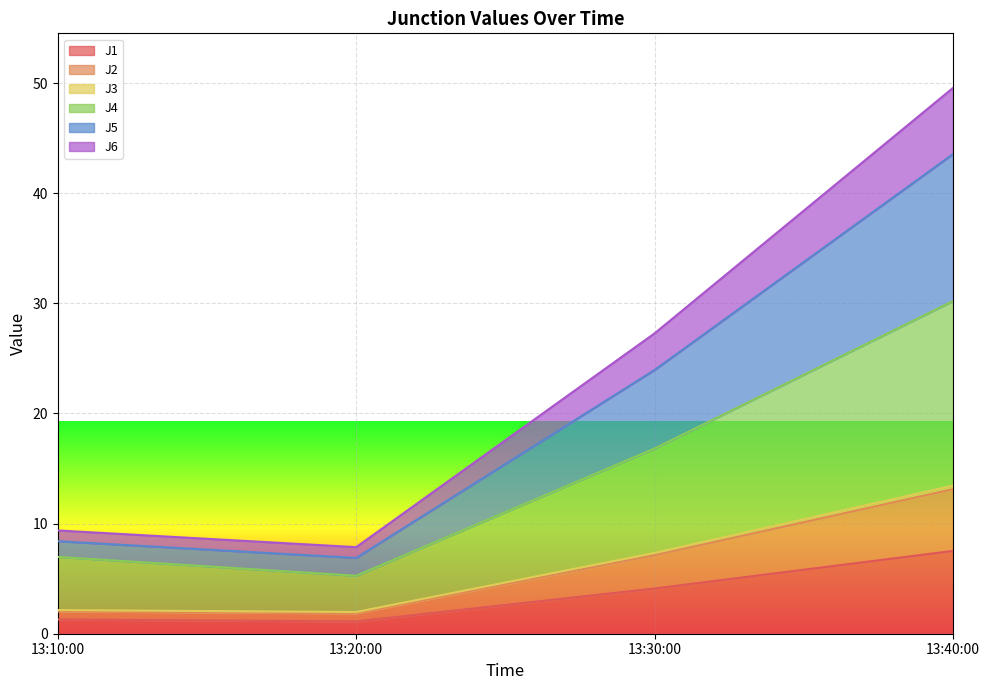

True or false: J5 and J2 intersect in this chart.

False